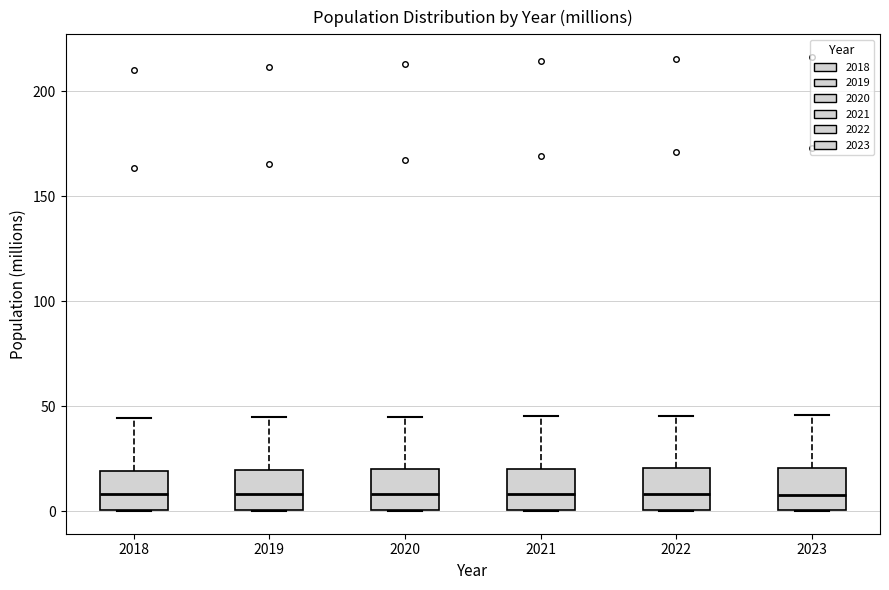

Reading left to right, transcribe this box plot: for each box, give where its median line is, the range the box spans, and where its two whiskers end, as read against the y-axis. The values are not printed on the chart, so give them approximately, as read against the axis.

2018: median 10, box 0 to 20, whiskers 0 to 45
2019: median 10, box 0 to 20, whiskers 0 to 45
2020: median 10, box 0 to 20, whiskers 0 to 45
2021: median 10, box 0 to 20, whiskers 0 to 45
2022: median 10, box 0 to 20, whiskers 0 to 45
2023: median 10, box 0 to 20, whiskers 0 to 45